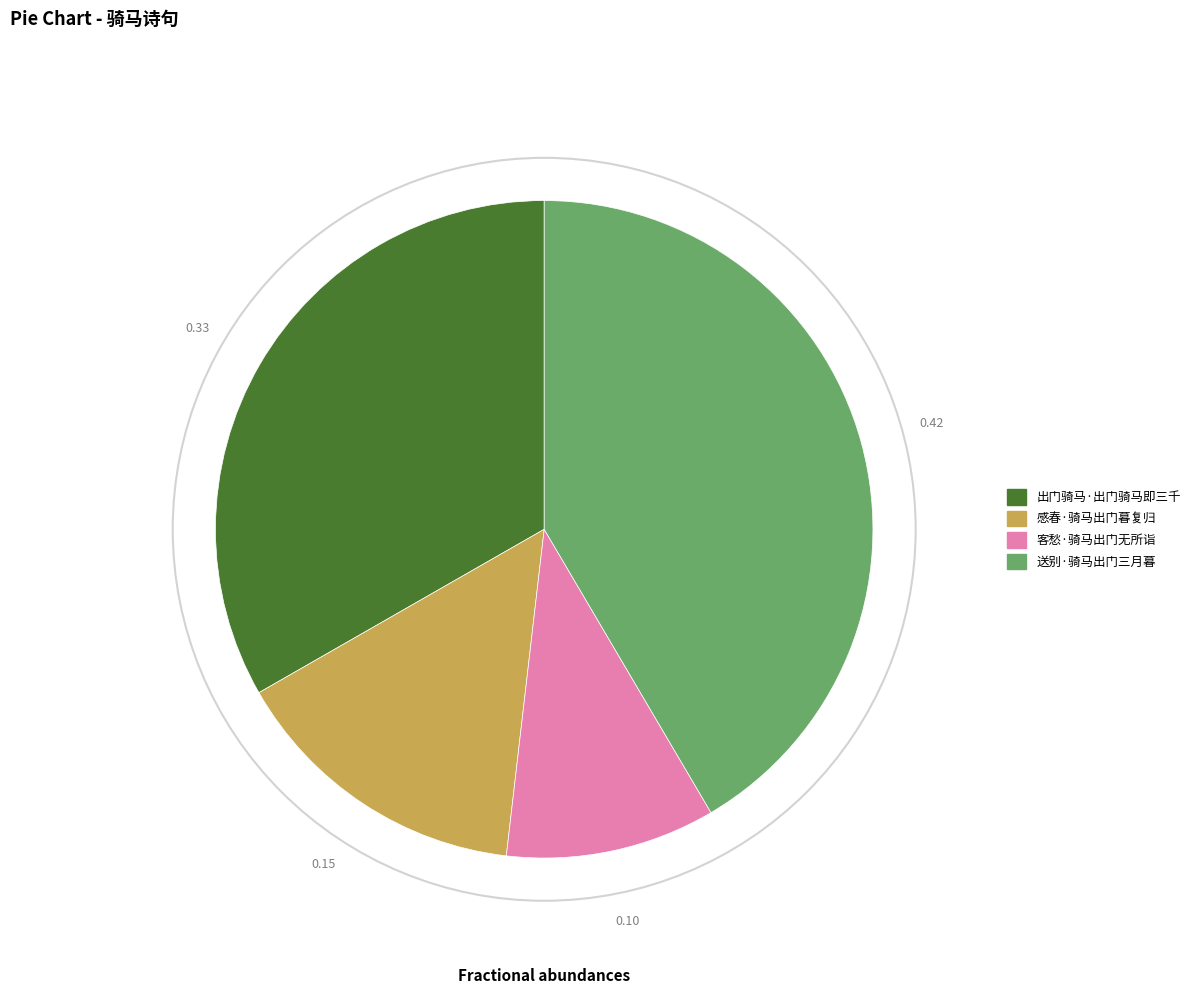

Is there any slice that represents more than half of the pie?

No